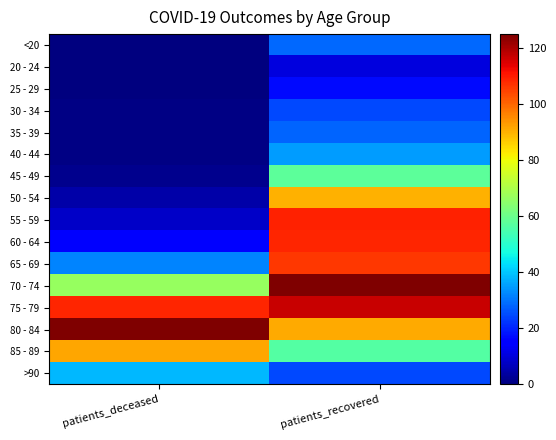

How many categories are shown in the chart?

2